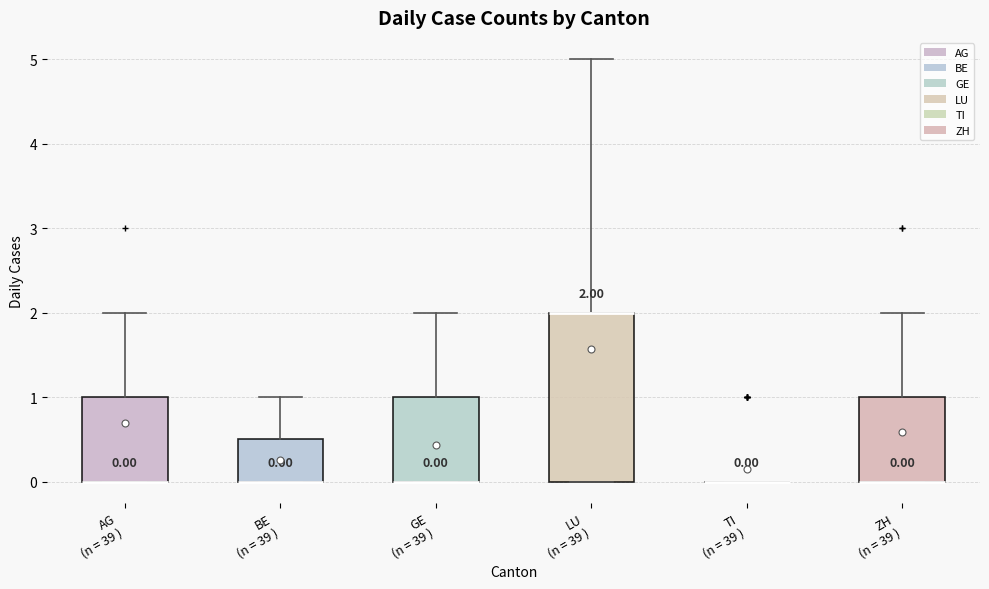

Which box is the tallest, from its lower edge to its upper edge?

LU (n = 39 )